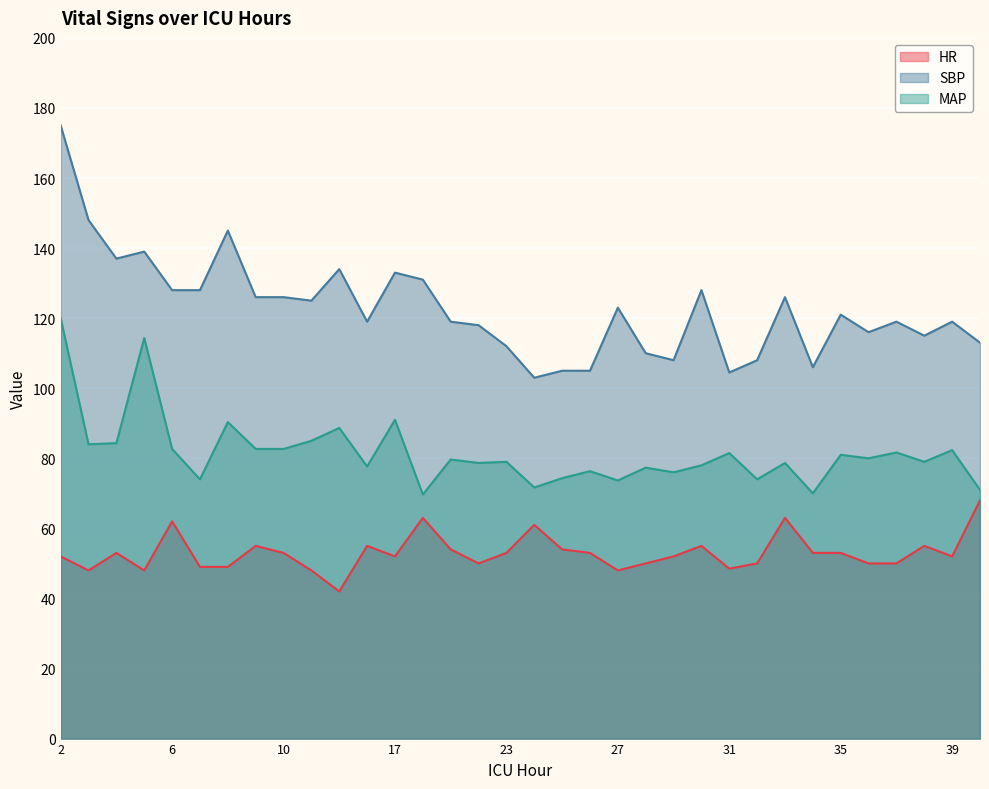

True or false: MAP and SBP cross at least once.

False